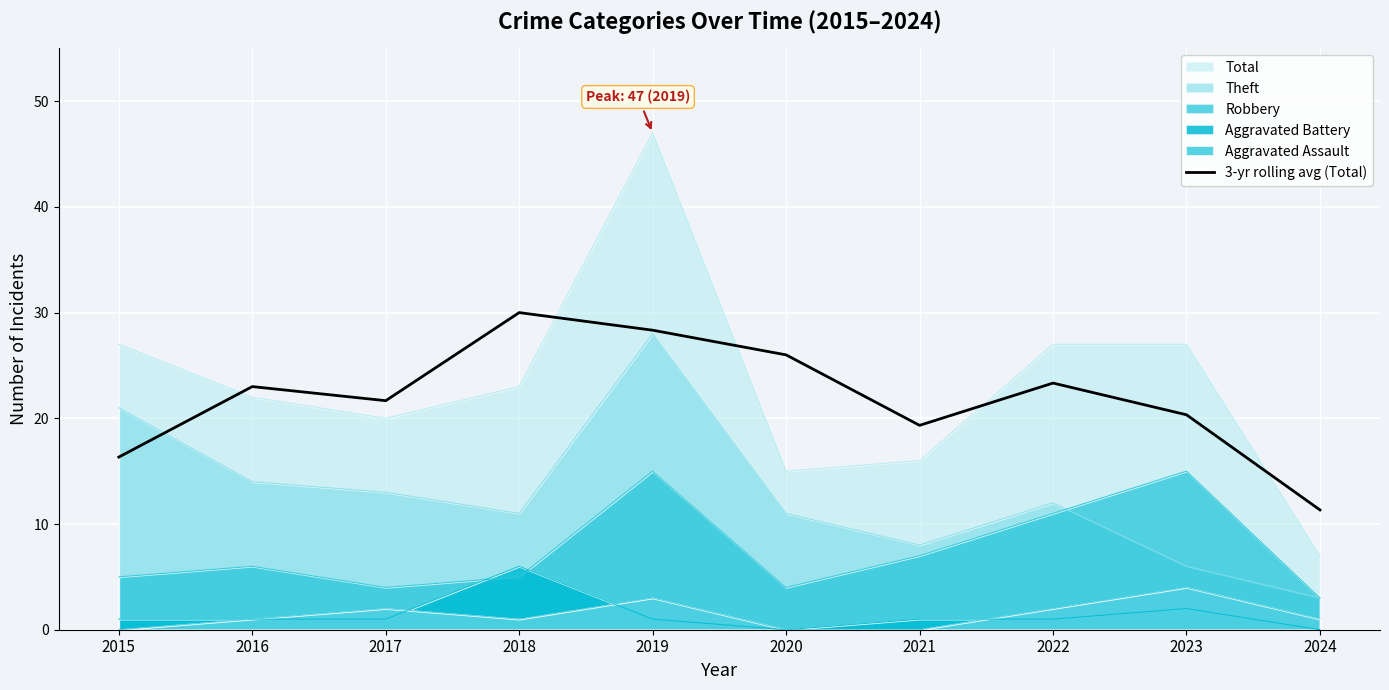

Reading left to right, list all the values displayed in this chart.

16.3	23.0	21.7	30.0	28.3	26.0	19.3	23.3	20.3	11.3